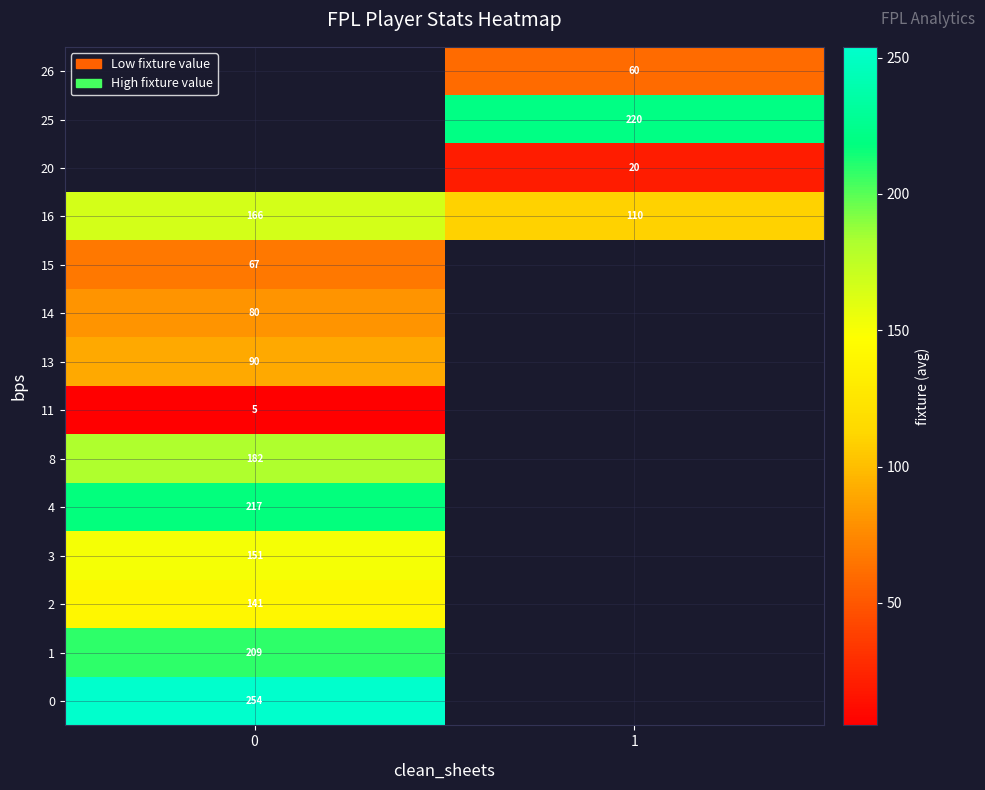

What is the maximum value shown in the chart?

254.0